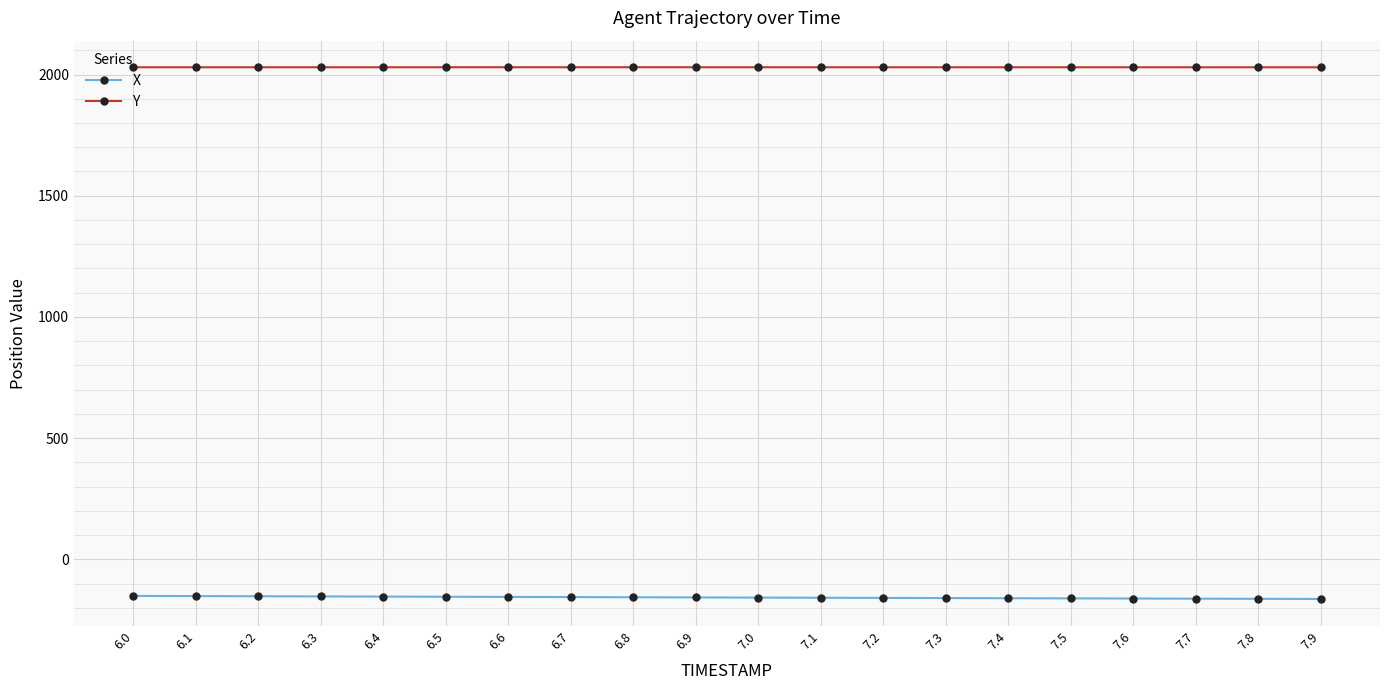

What is the difference between the maximum and minimum values in the X series?

12.6